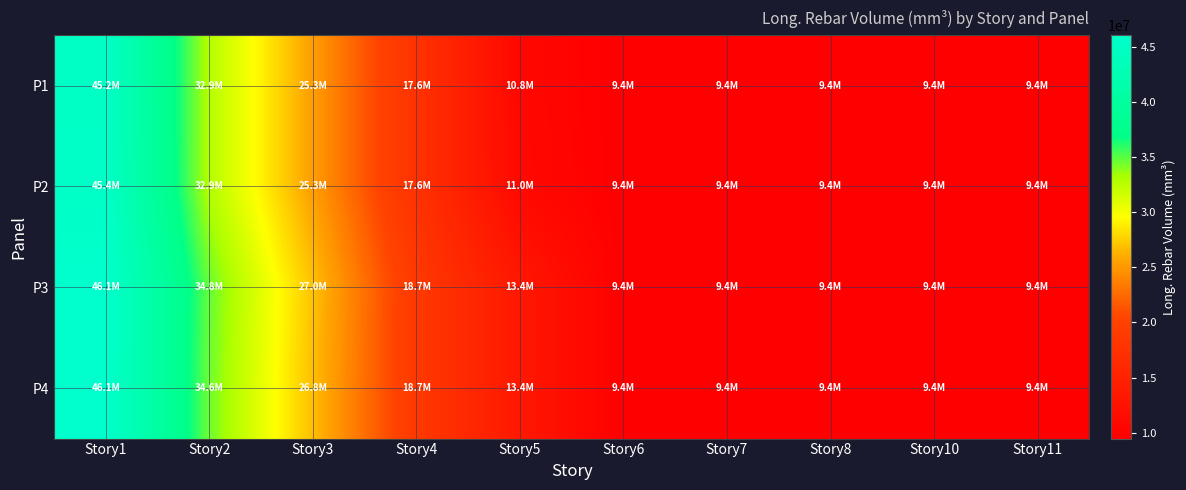

At which category is the sum across all series the highest?

Story1